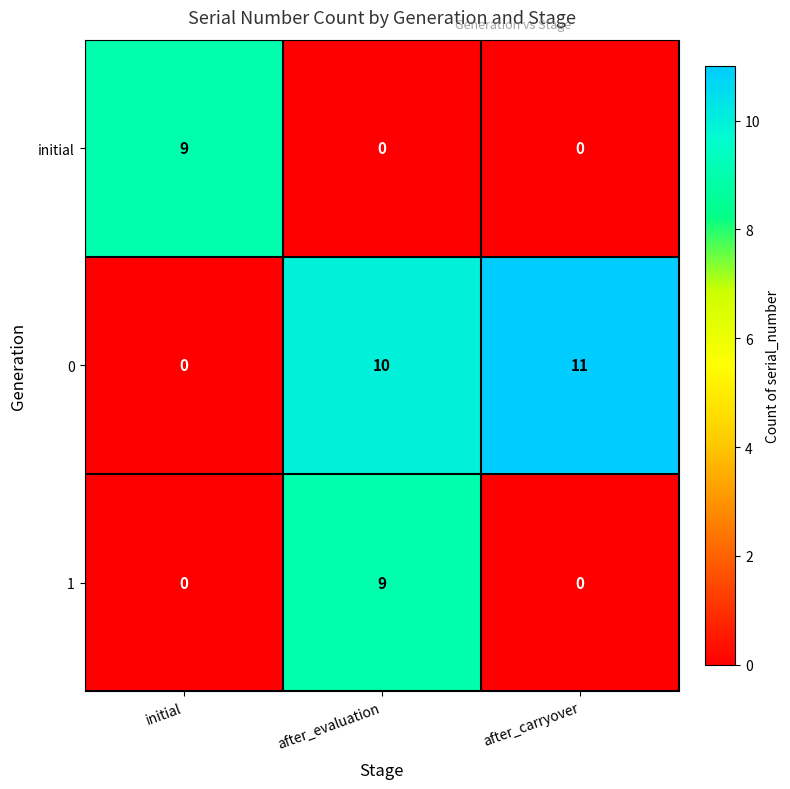

Reading left to right, extract all data points from this chart.

initial: initial=9	after_evaluation=0	after_carryover=0
0: initial=0	after_evaluation=10	after_carryover=11
1: initial=0	after_evaluation=9	after_carryover=0